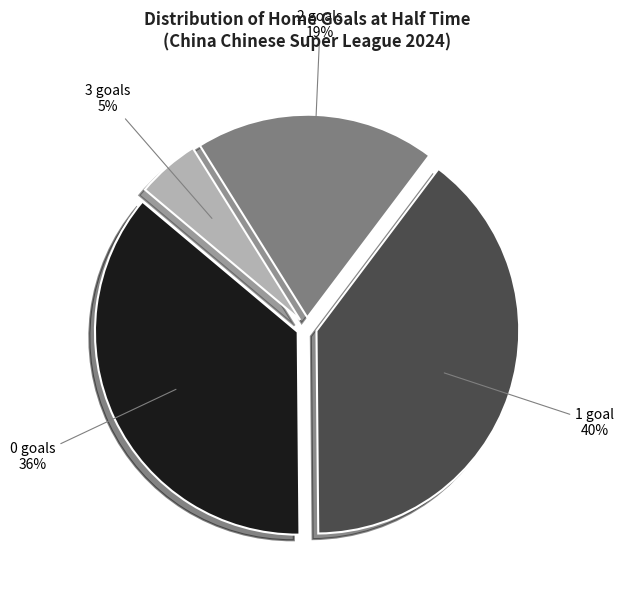

To the nearest percent, what is the difference between the largest and smallest slice percentages?

35%